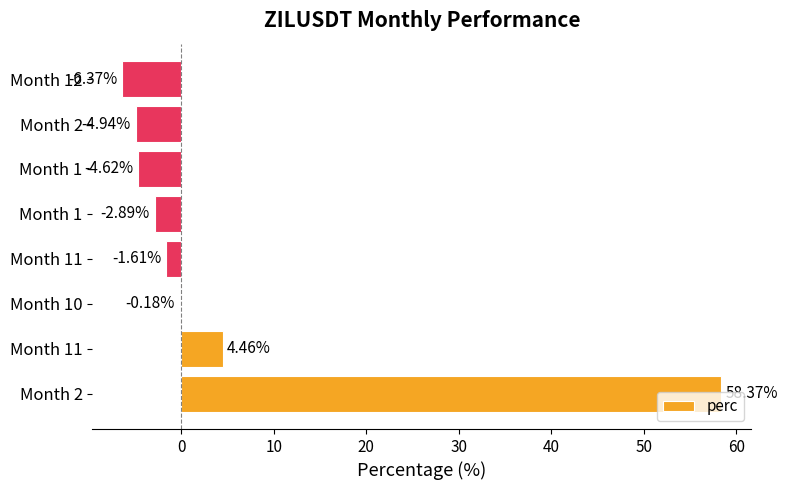

Are the bars horizontal?

Yes